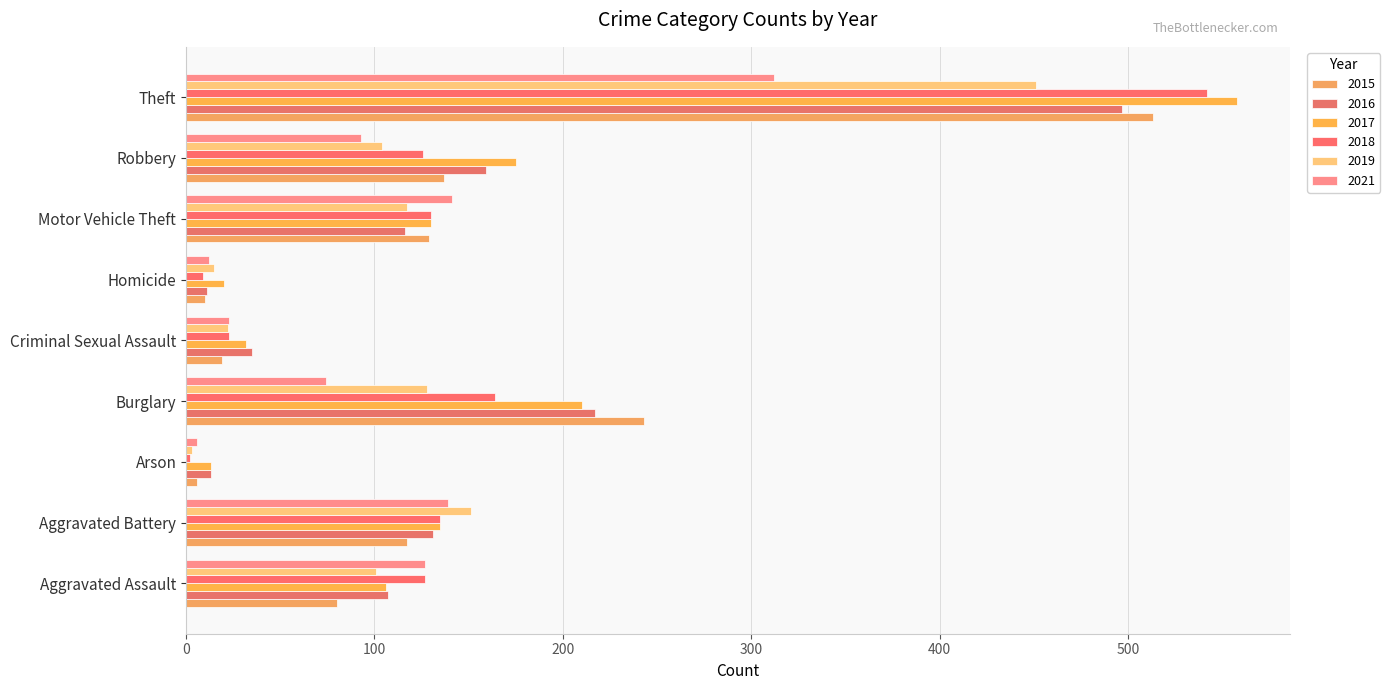

Reading left to right, transcribe all the data shown in this chart.

2015: 80	117	6	243	19	10	129	137	513
2016: 107	131	13	217	35	11	116	159	497
2017: 106	135	13	210	32	20	130	175	558
2018: 127	135	2	164	23	9	130	126	542
2019: 101	151	3	128	22	15	117	104	451
2021: 127	139	6	74	23	12	141	93	312